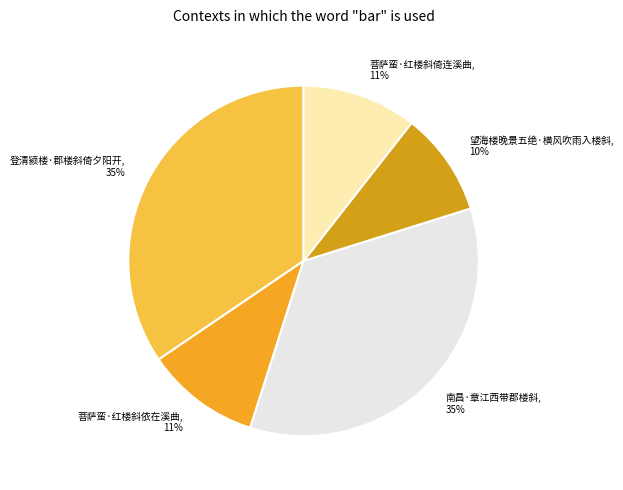

True or false: 登清颍楼·郡楼斜倚夕阳开 accounts for 35% of the total.

True